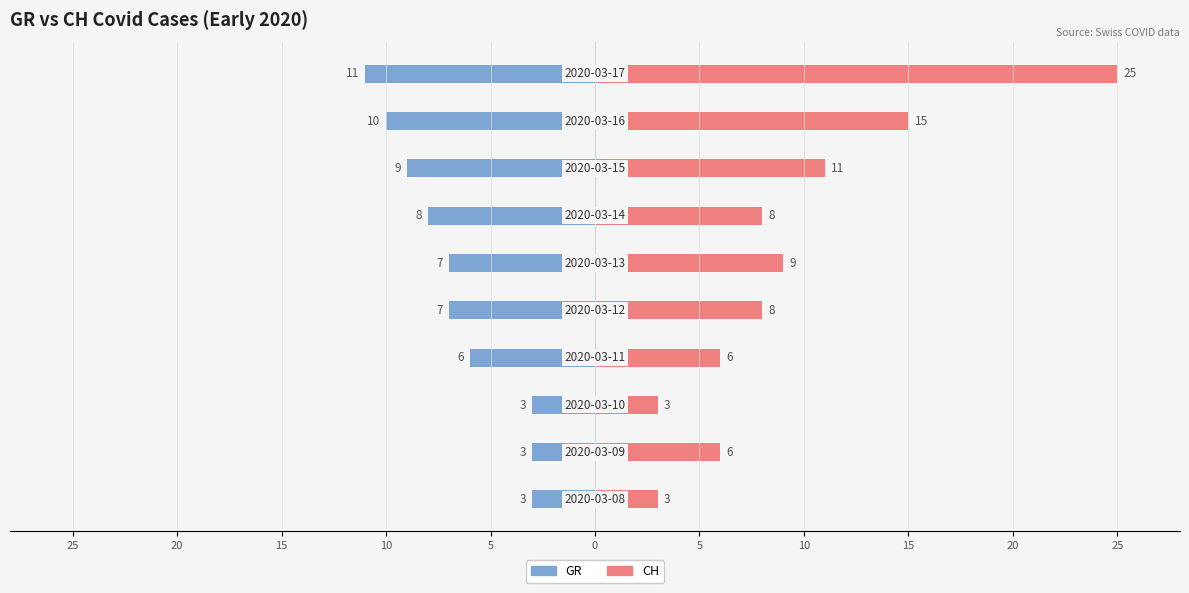

How many groups of bars are there?

10